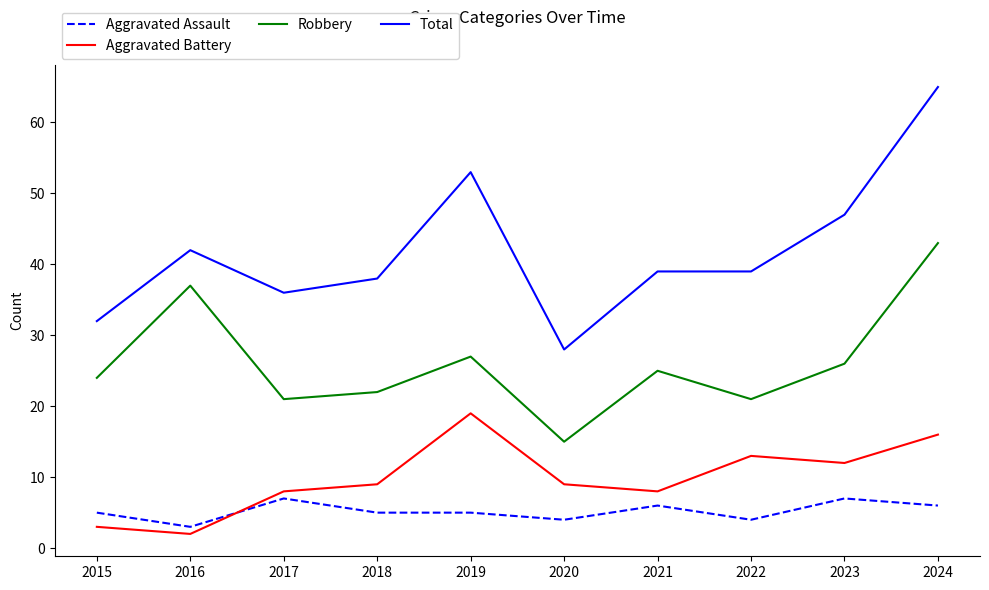

What is the difference between the maximum and minimum values in the Robbery series?

28